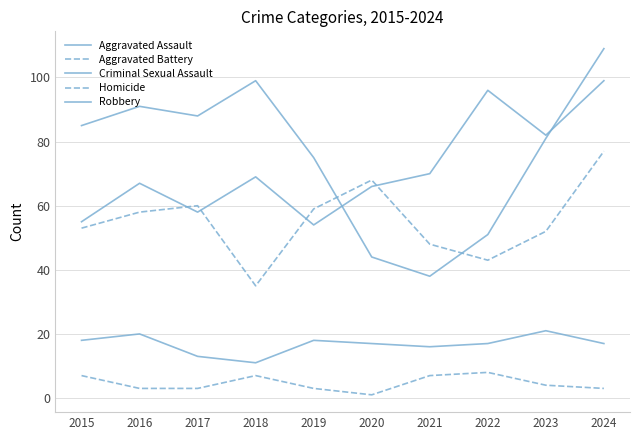

What is the difference between the highest and lowest values at 2017?

85